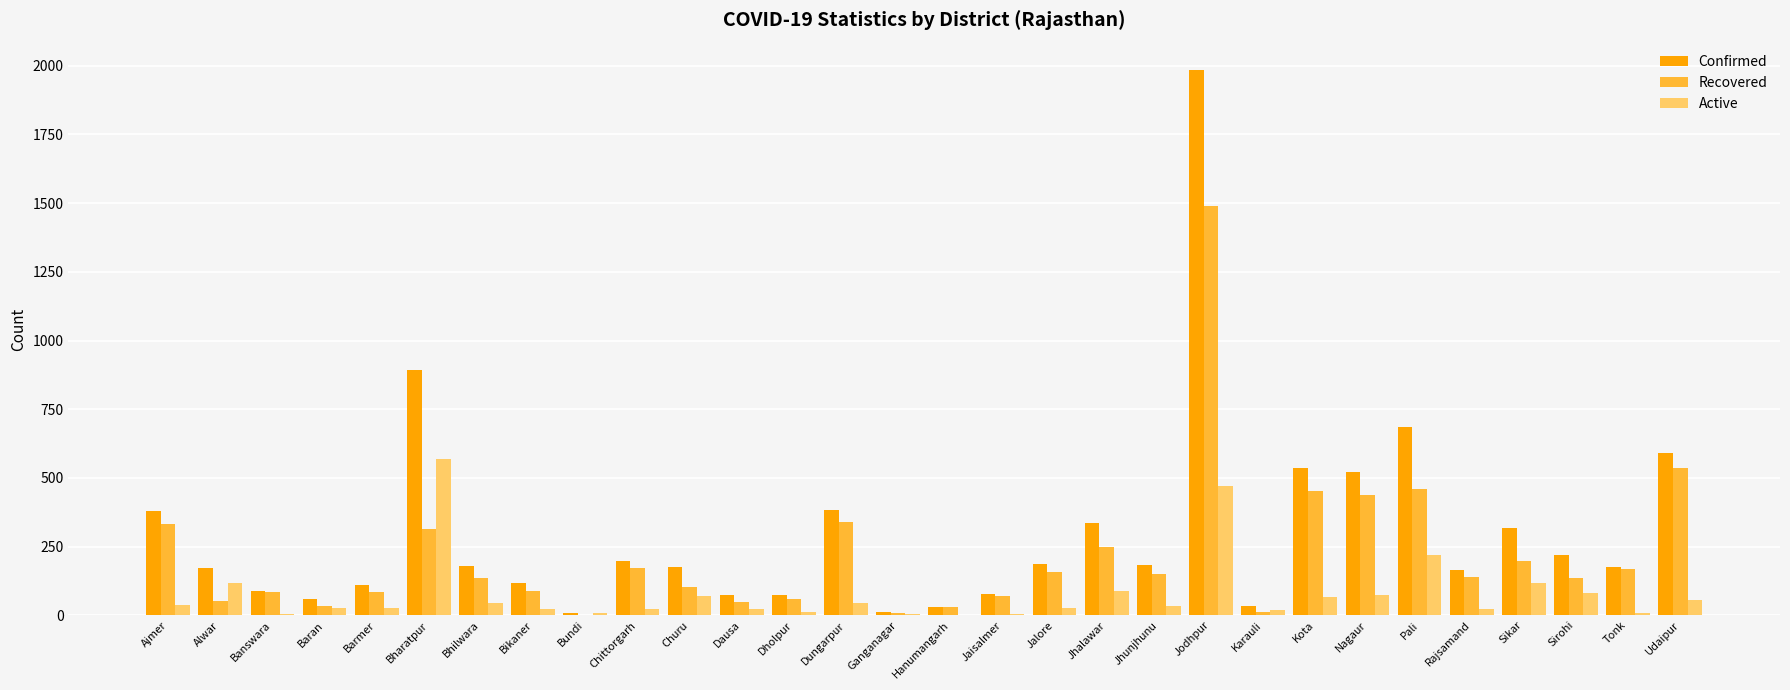

What is the greatest value displayed?

1985